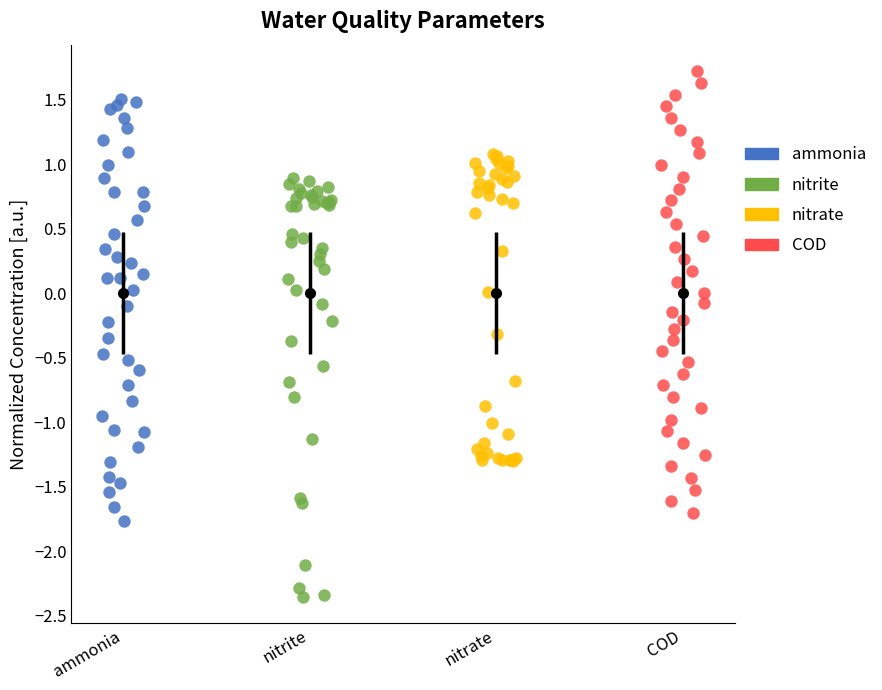

Which series reaches the minimum Y coordinate?

nitrite